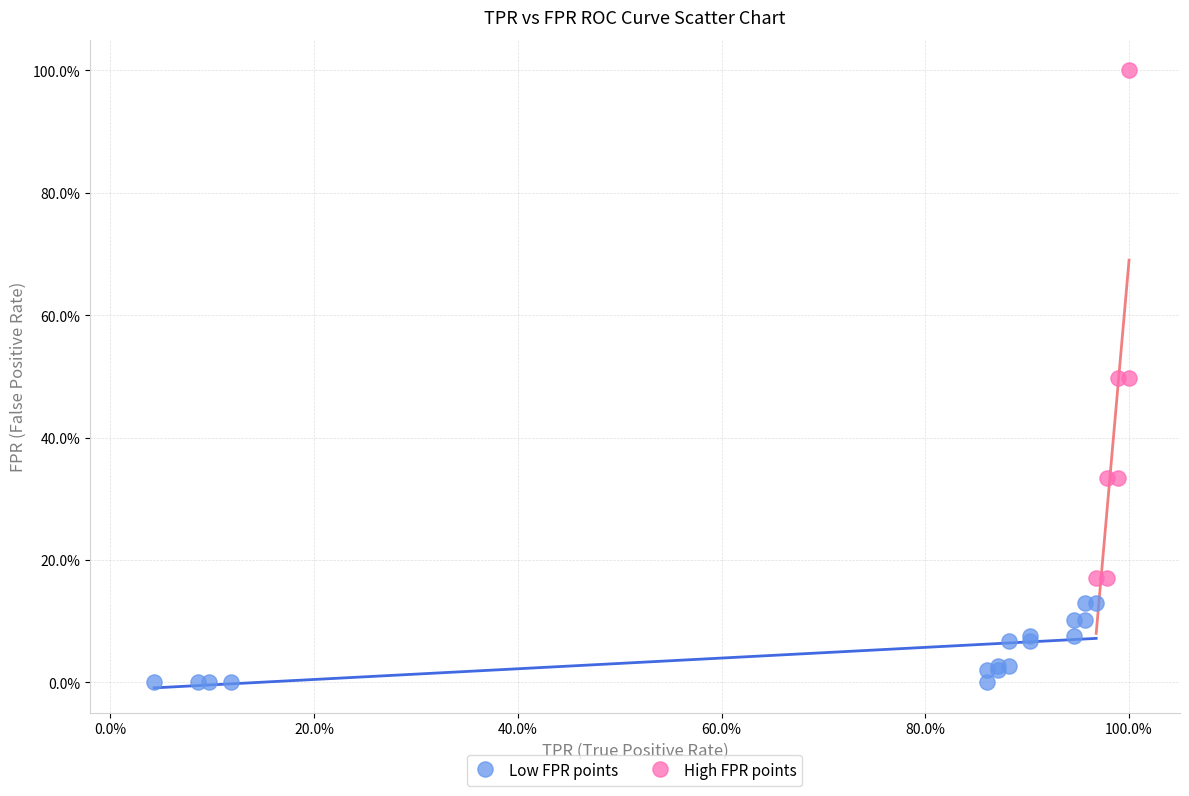

What are all the series names shown in the legend?

Low FPR points, High FPR points